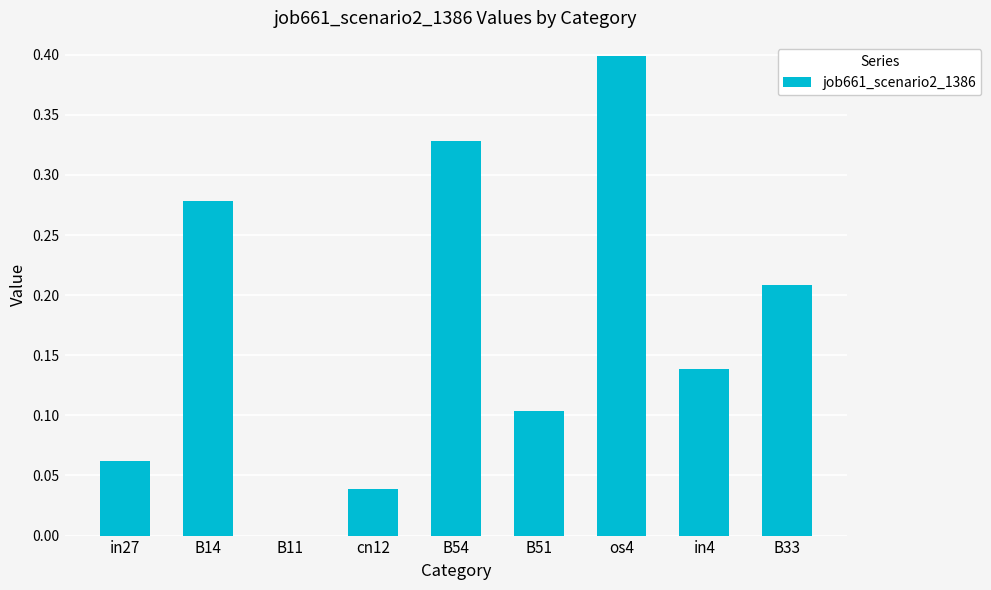

The value at B14 is 0.1. True or false?

False